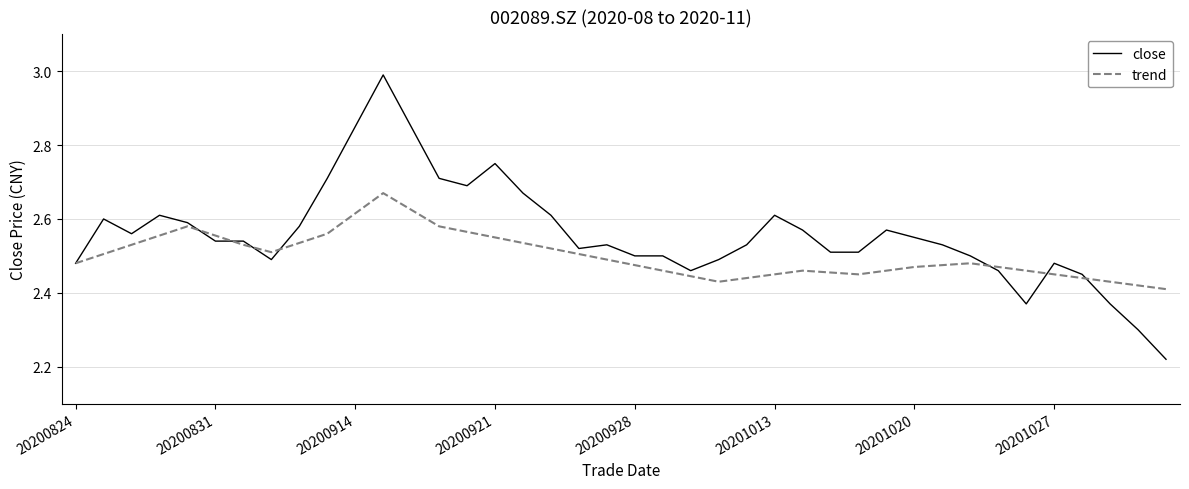

True or false: trend and close cross at least once.

True